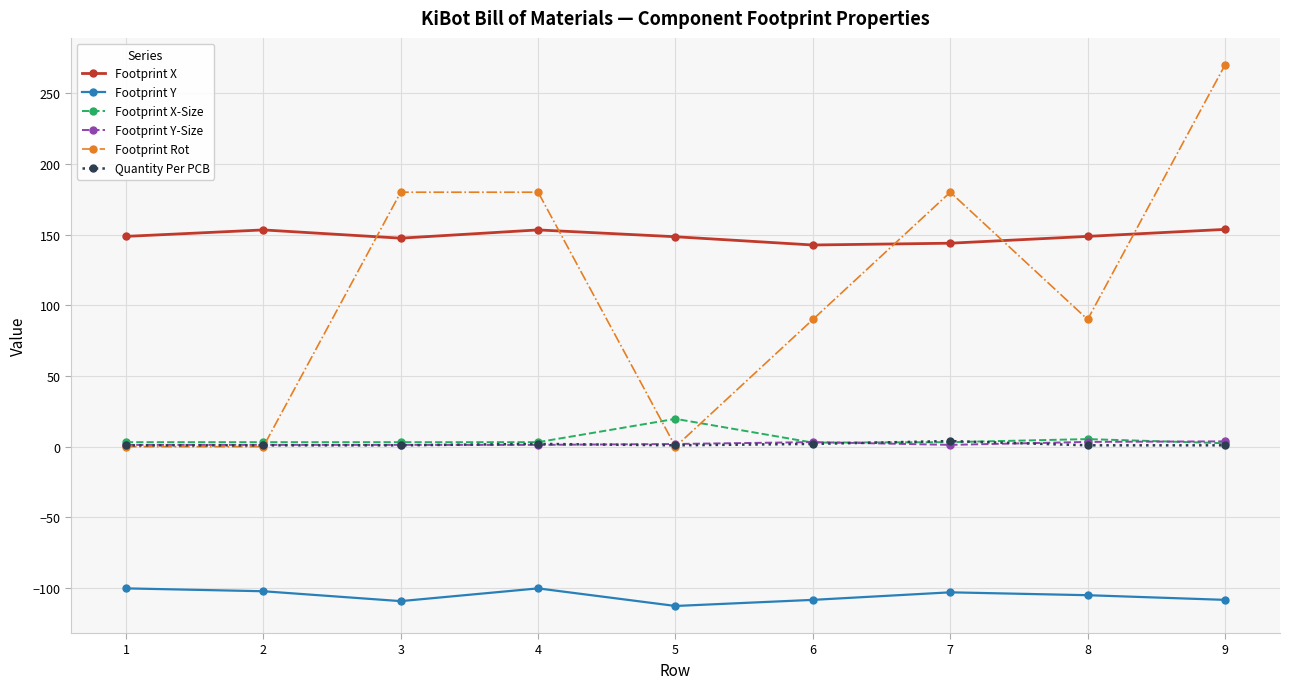

What is the maximum value shown in the chart?

270.0